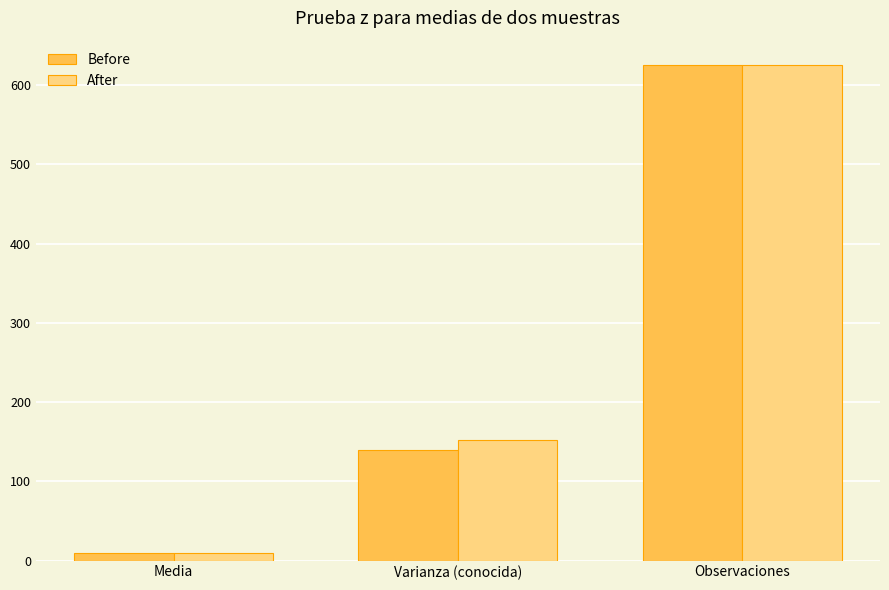

At how many categories does at least one series exceed 472?

1